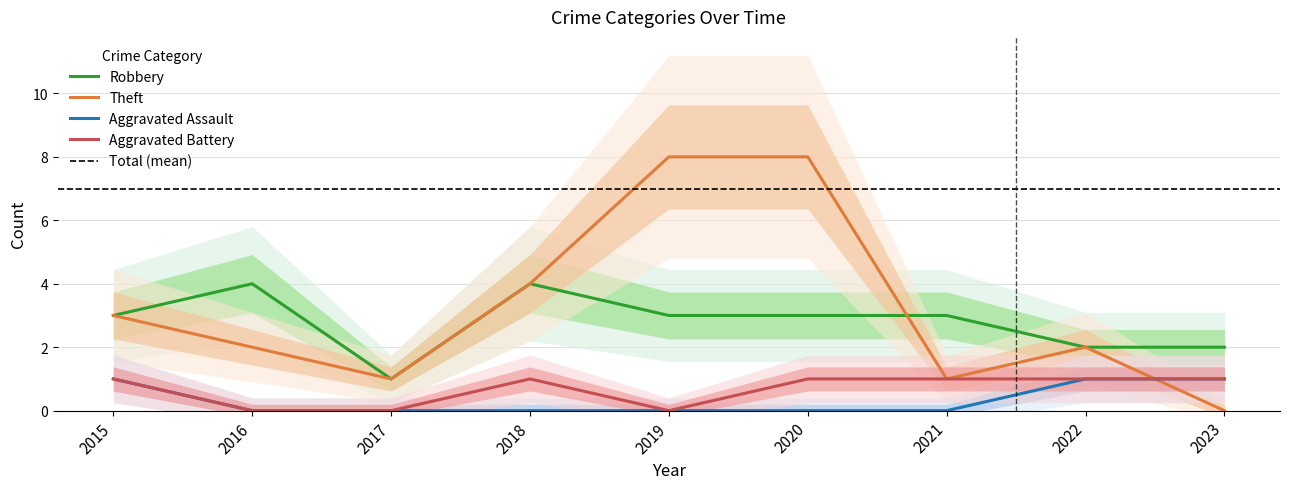

How many Aggravated Battery values are between 0 and 1?

9